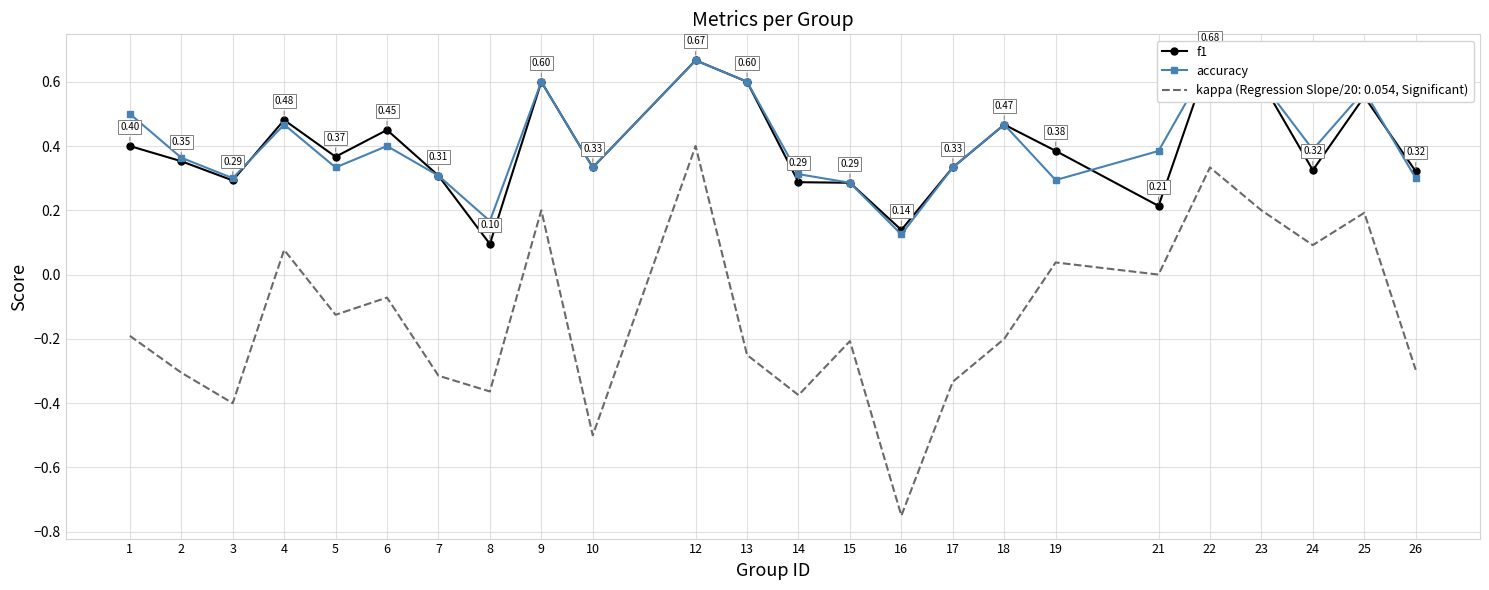

How many interior local peaks does the f1 series have?

7